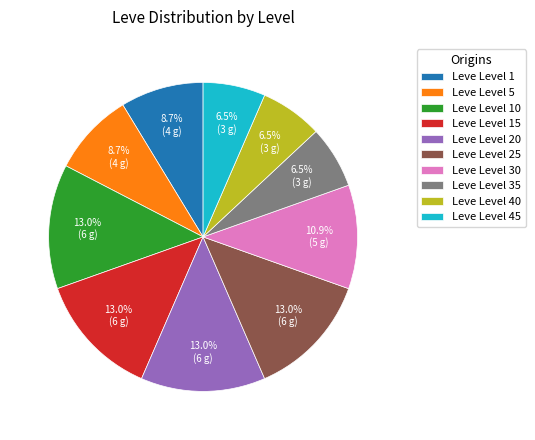

How much of the chart is everything except Leve Level 1?

91.3%